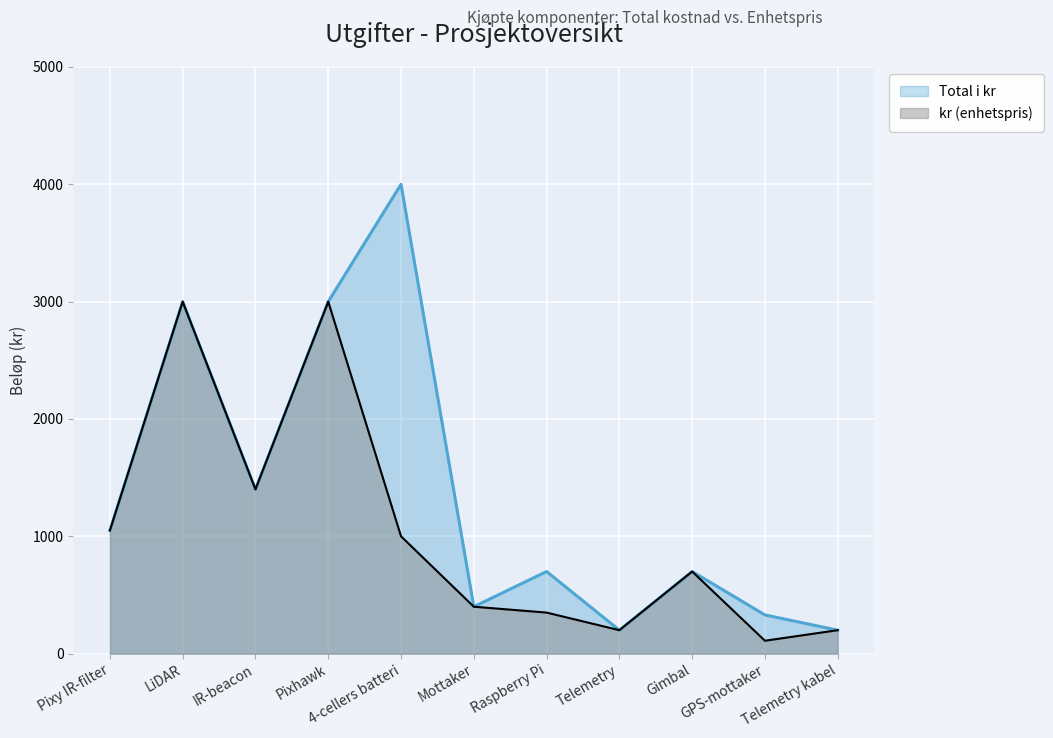

Which category has the lowest value in the Total i kr series?

Telemetry